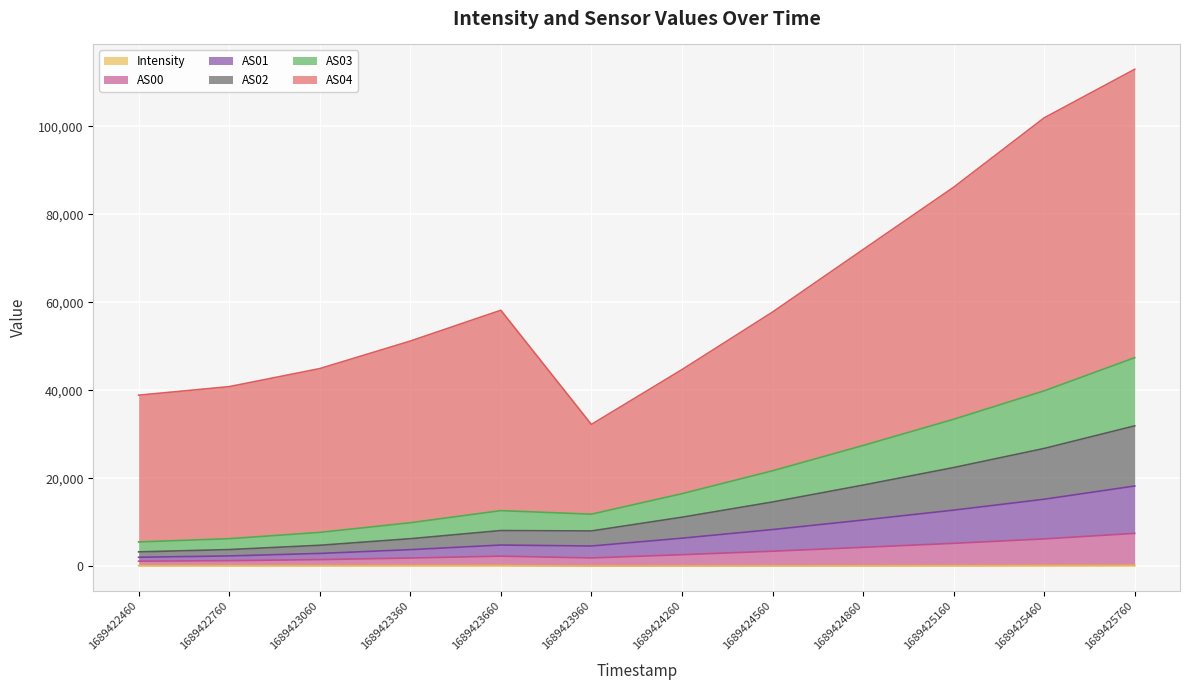

True or false: AS03 and AS02 intersect in this chart.

False